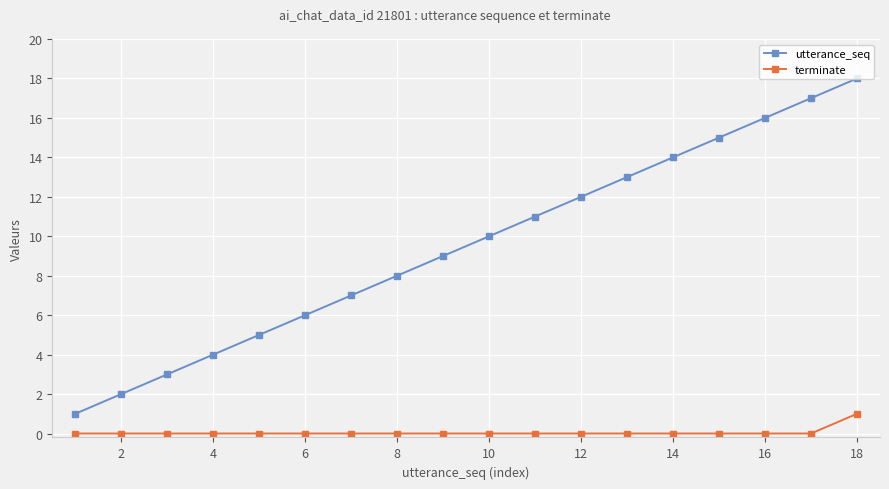

Rank the series by their maximum value, from lowest to highest.

terminate, utterance_seq